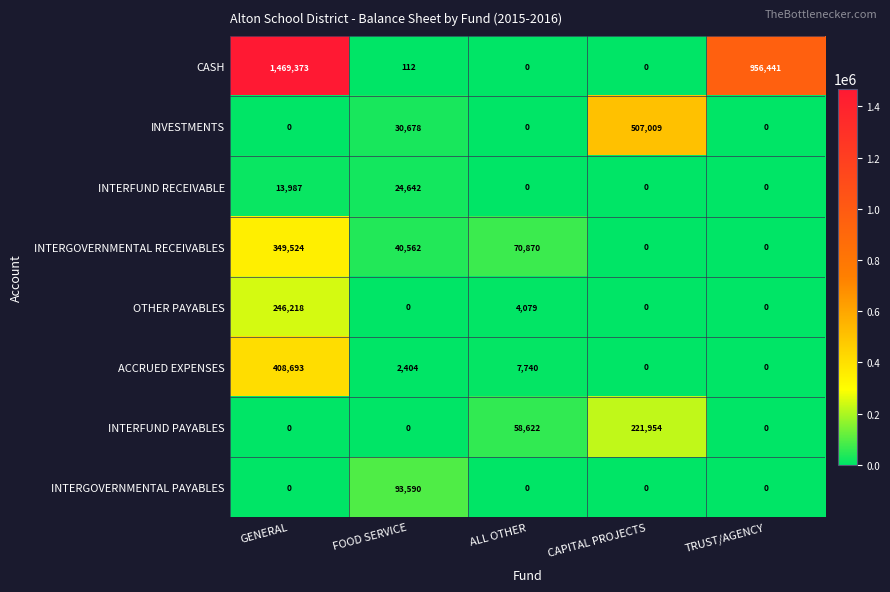

Which series has the largest range (max minus min)?

CASH